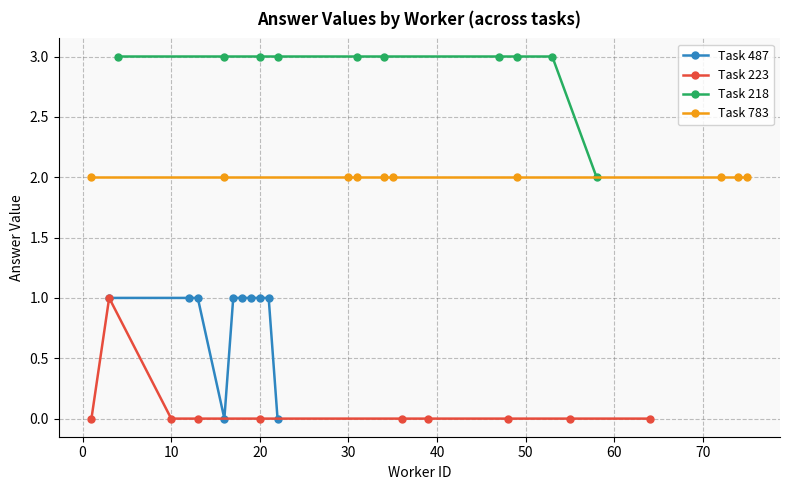

Between 0 and 20, which series saw the biggest shift?

Task 487